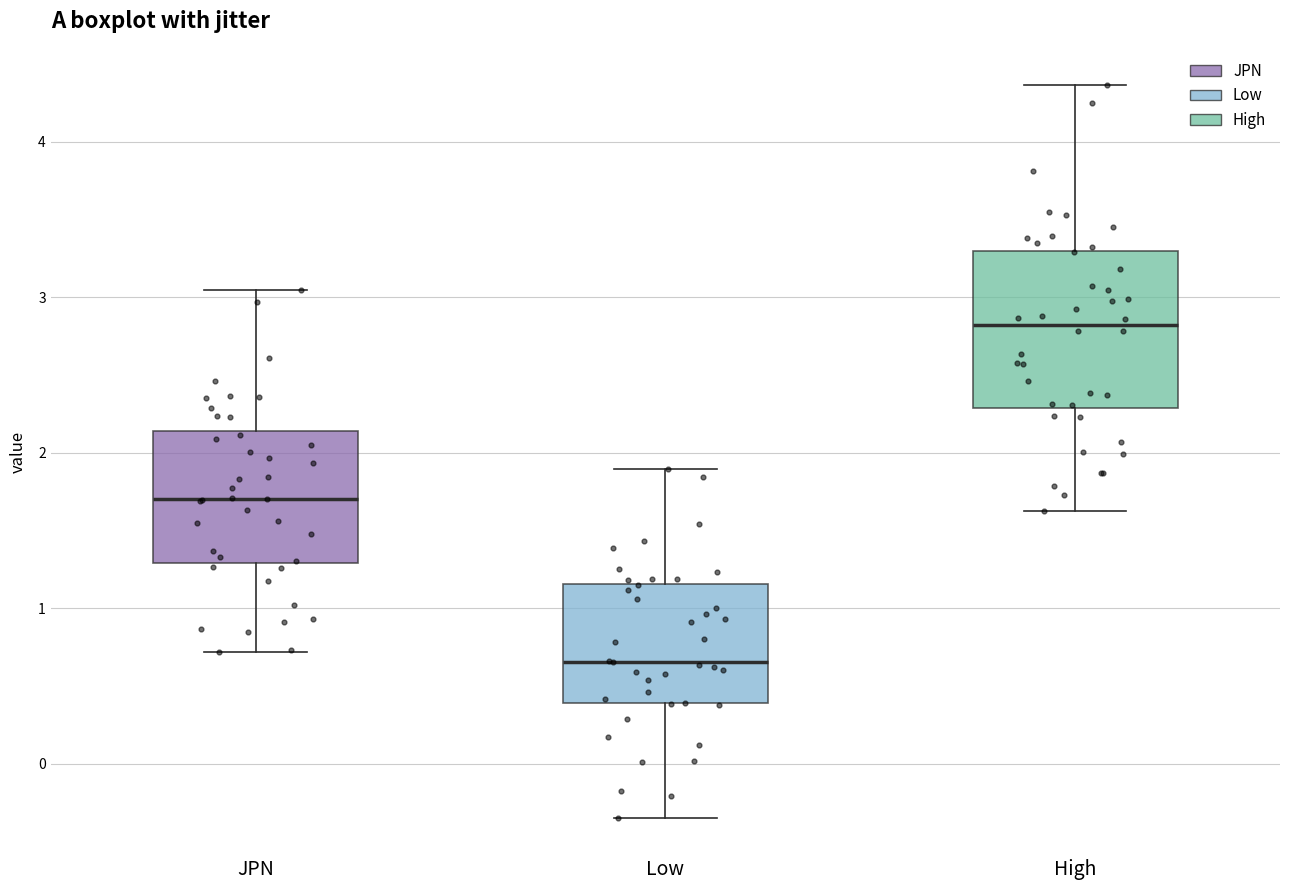

Where does the median line of the box for Low sit on the y-axis? The values are not printed on the chart, so give them approximately, as read against the axis.

0.7